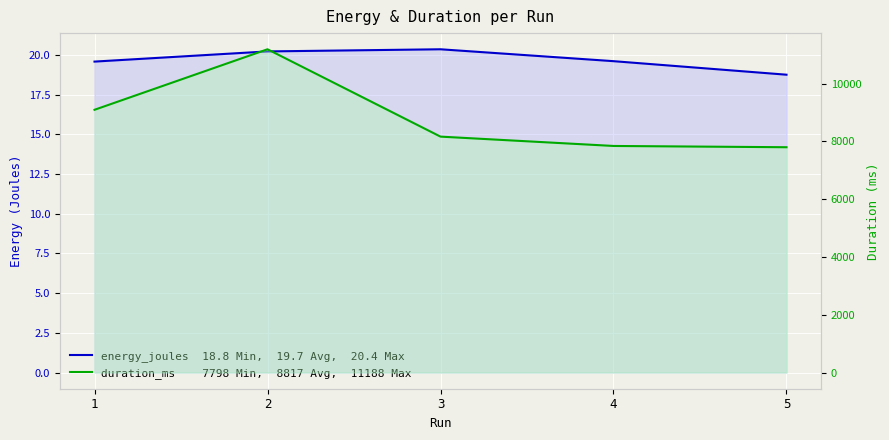

How many data points in energy_joules are above 19?

4